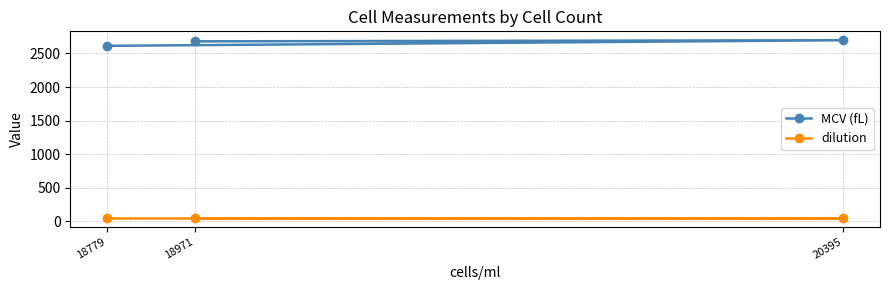

What is the value of the MCV (fL) point at the 2nd from the left?

2681